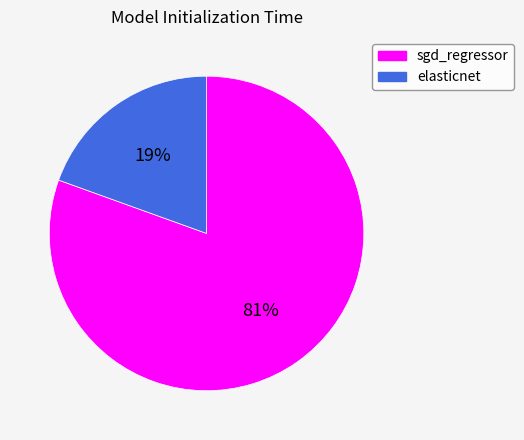

Rank the categories by value from lowest to highest.

elasticnet, sgd_regressor